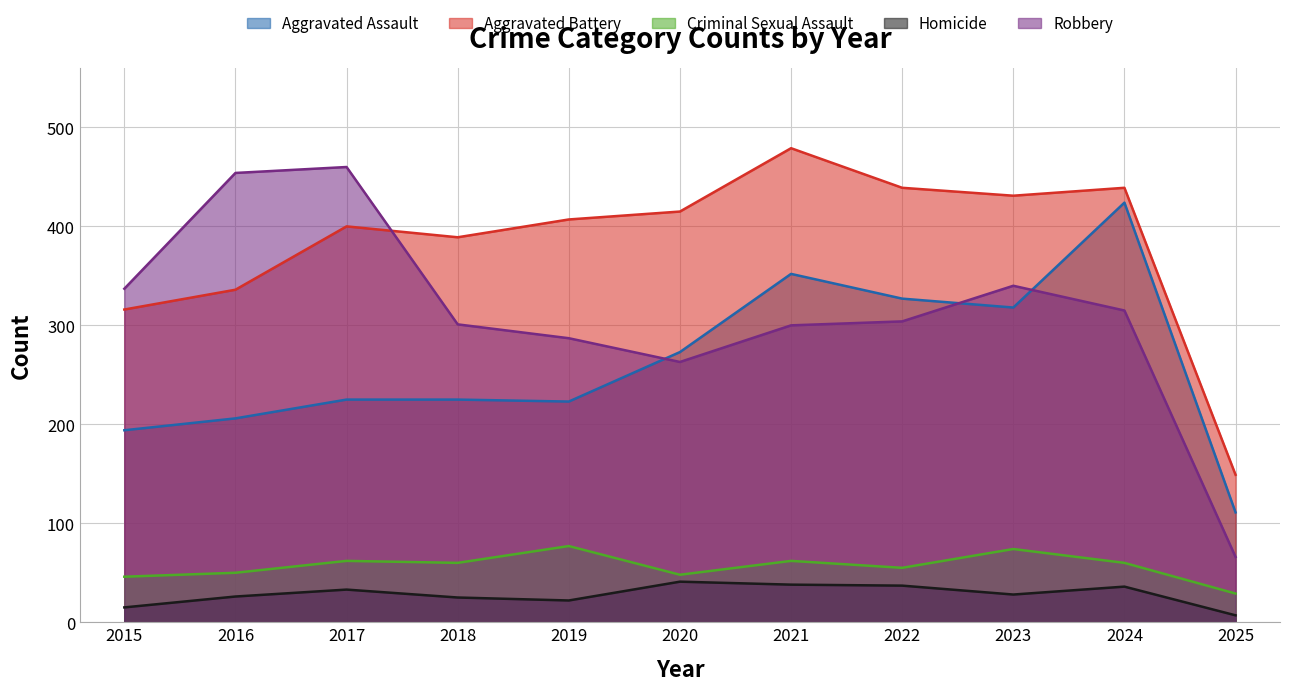

What is the value of the Robbery point at the 11th from the left?

66